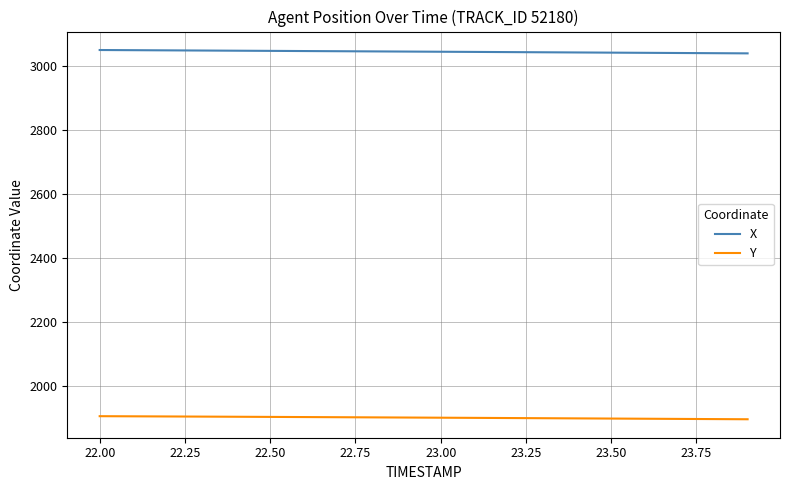

True or false: Y and X cross at least once.

False